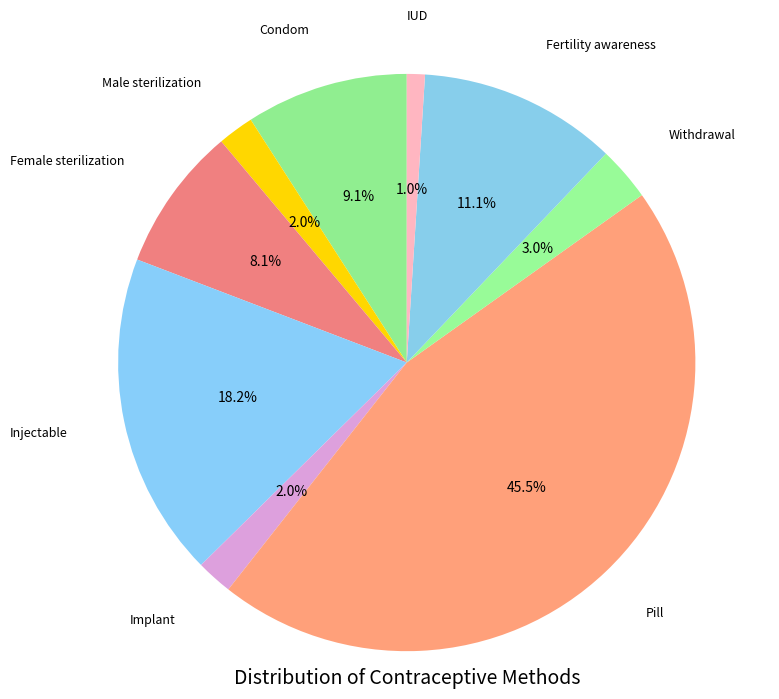

What percentage is NOT represented by Male sterilization?

98.0%